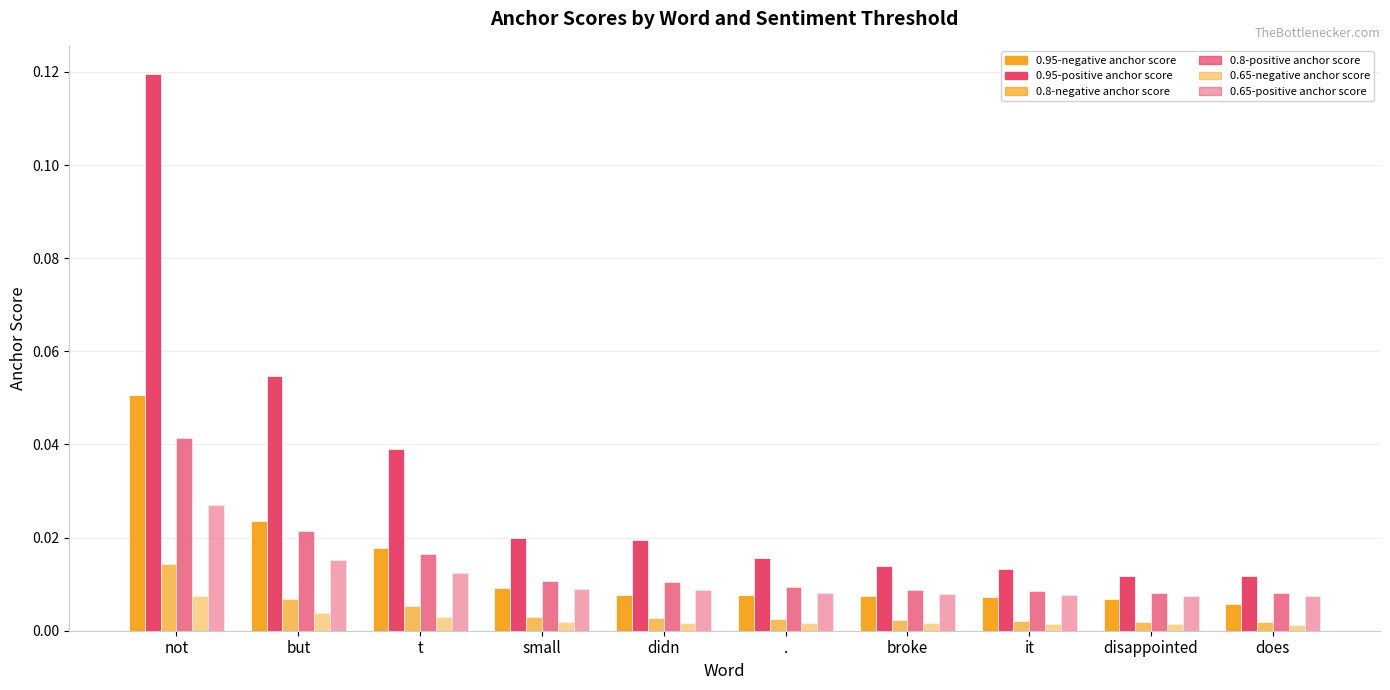

Does the chart contain stacked bars?

No